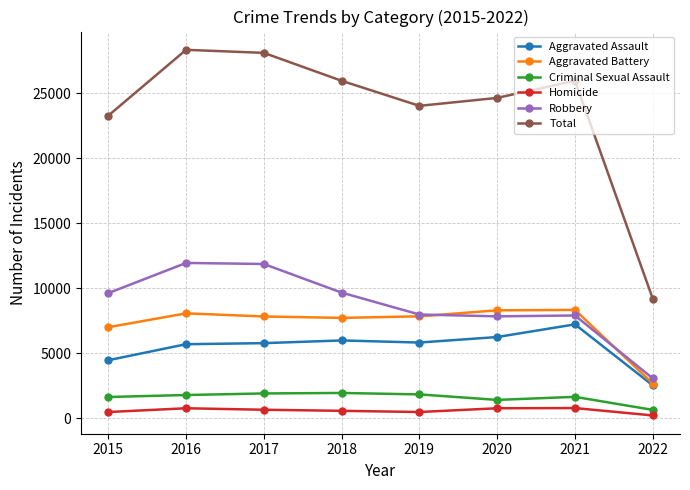

What is the lowest value of the Criminal Sexual Assault series?

661